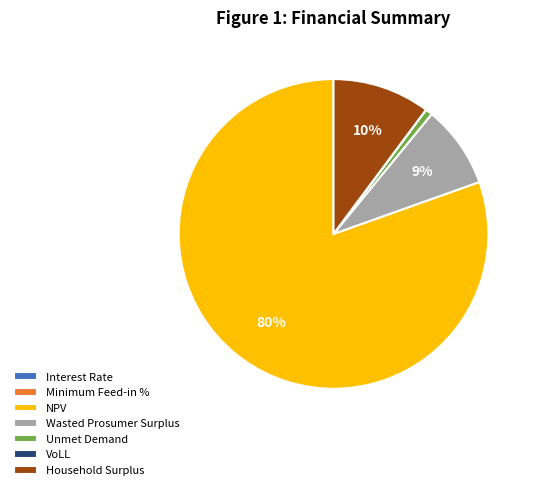

To the nearest percent, what is the average slice percentage?

14%